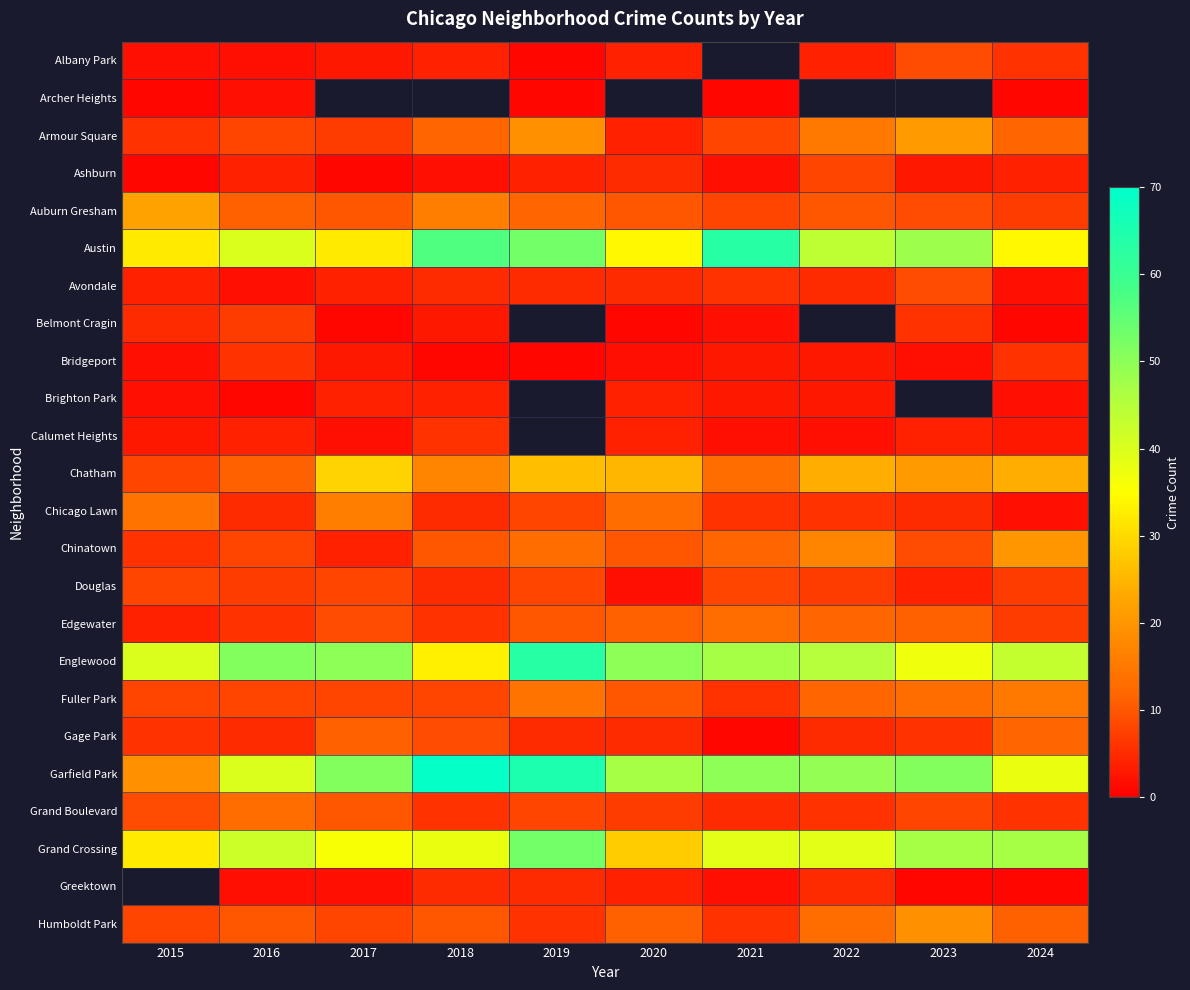

Which has a higher value, 2015 or 2024?

2024